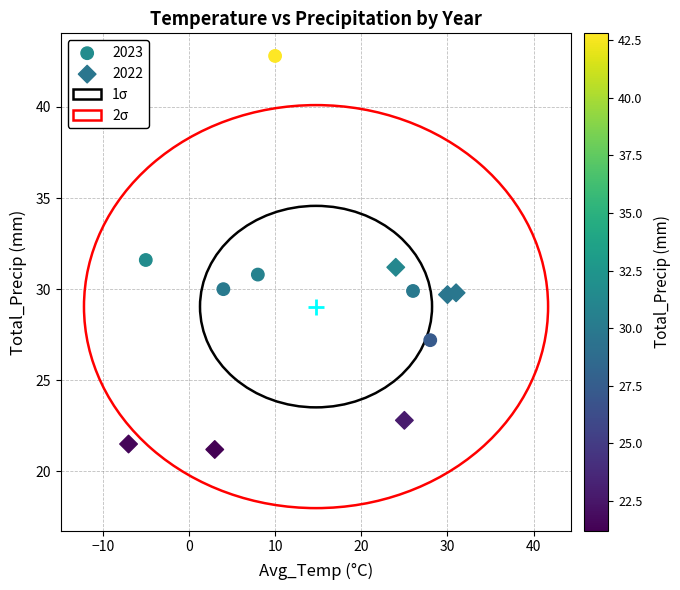

Which series reaches the minimum Y coordinate?

2022